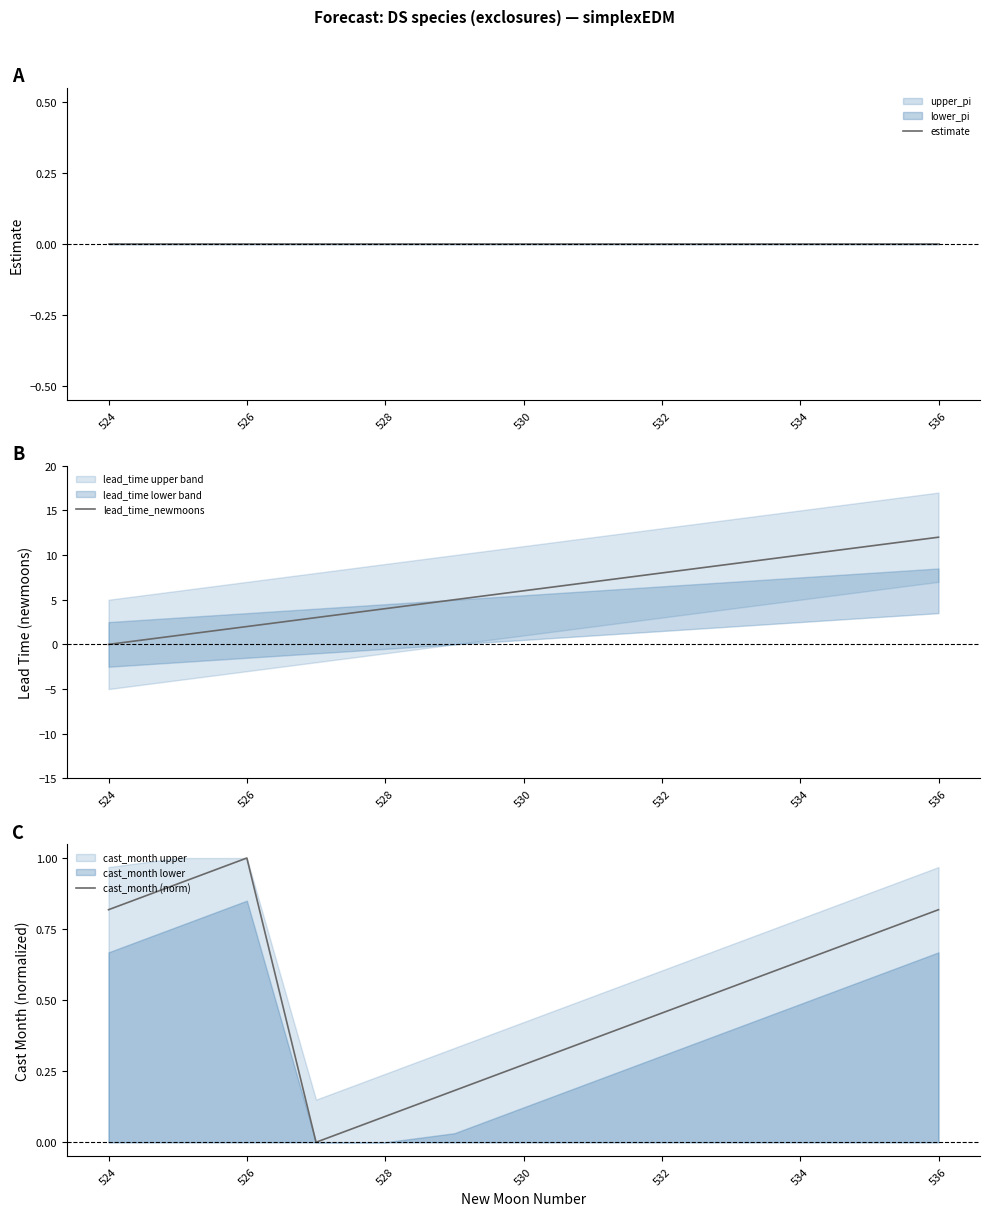

True or false: estimate and lead_time_newmoons cross at least once.

False